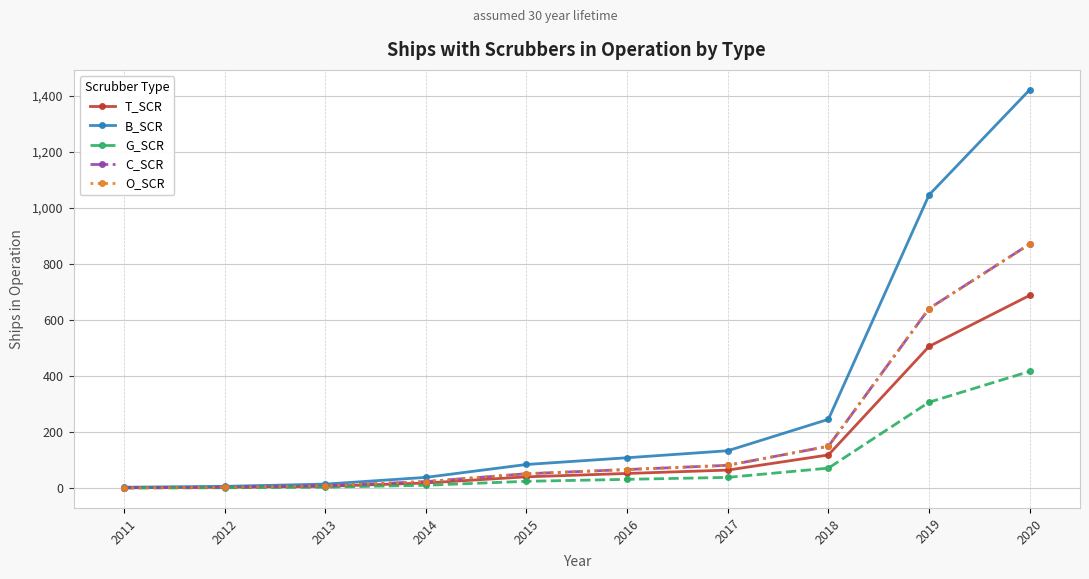

Which series has the largest range (max minus min)?

B_SCR